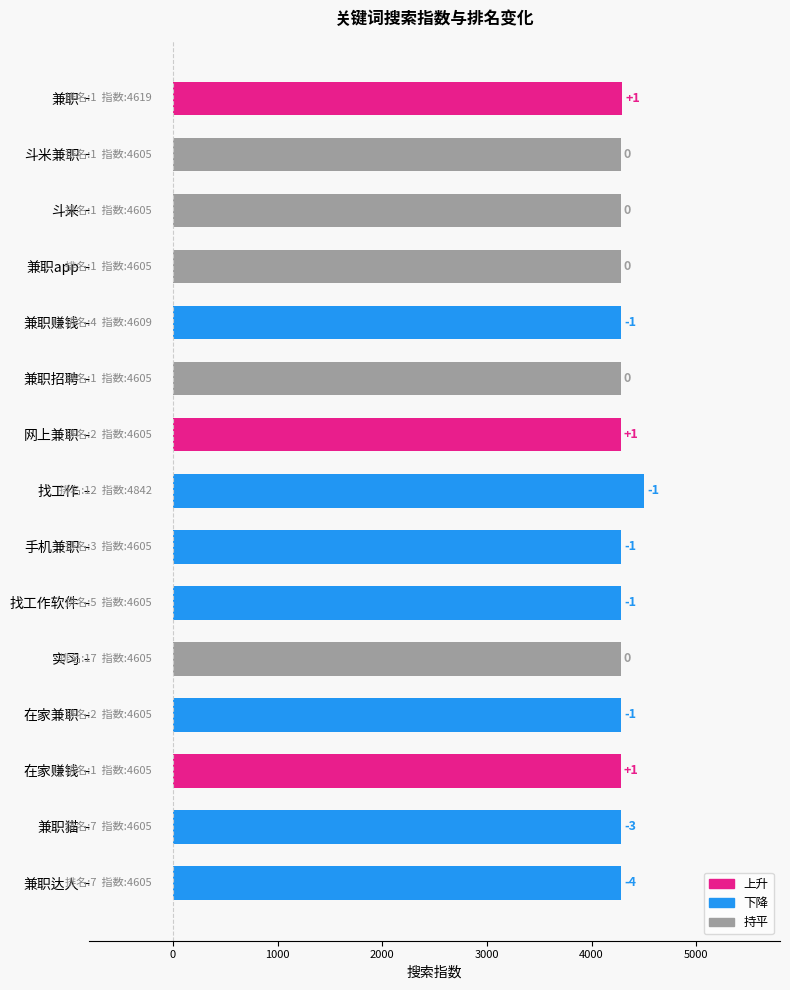

What is the minimum value shown in the chart?

4279.7